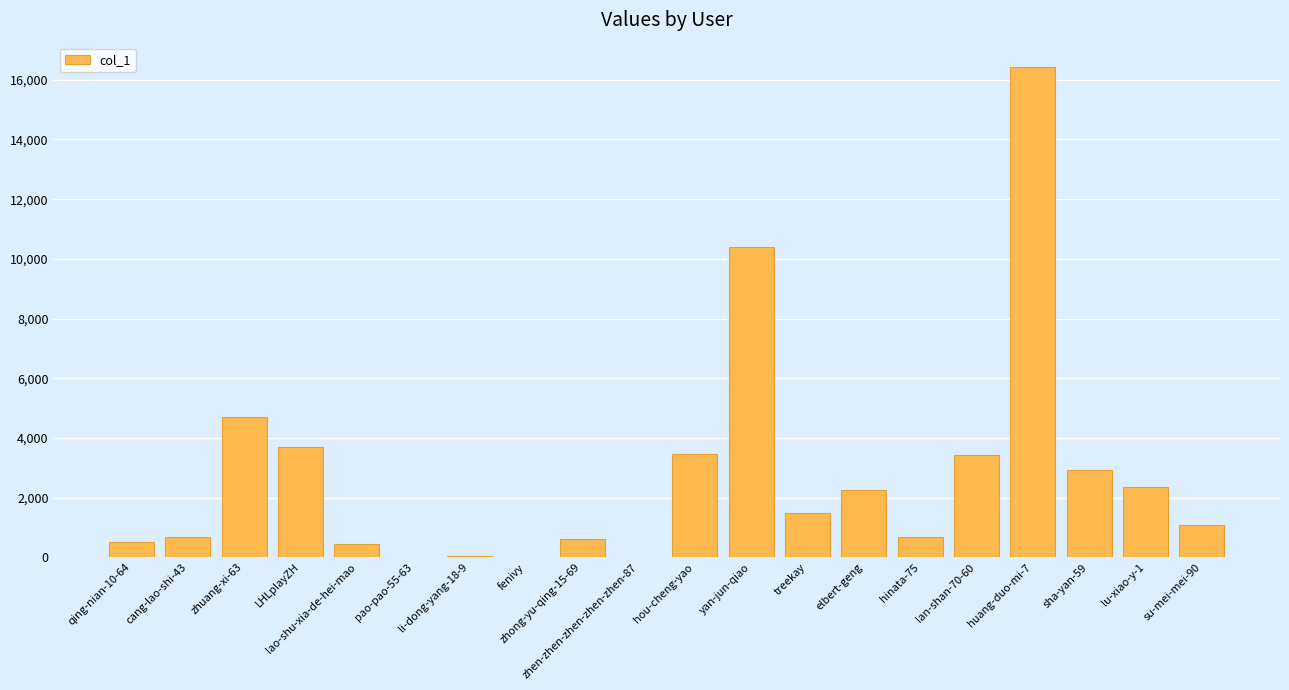

What is the sum of the values at zhen-zhen-zhen-zhen-zhen-87 and treekay?

1492